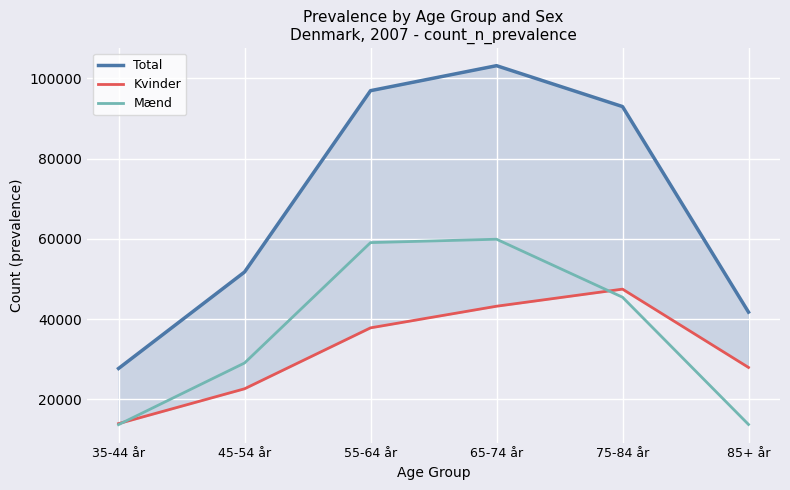

What is the label of the 2nd point from the left?

45-54 år